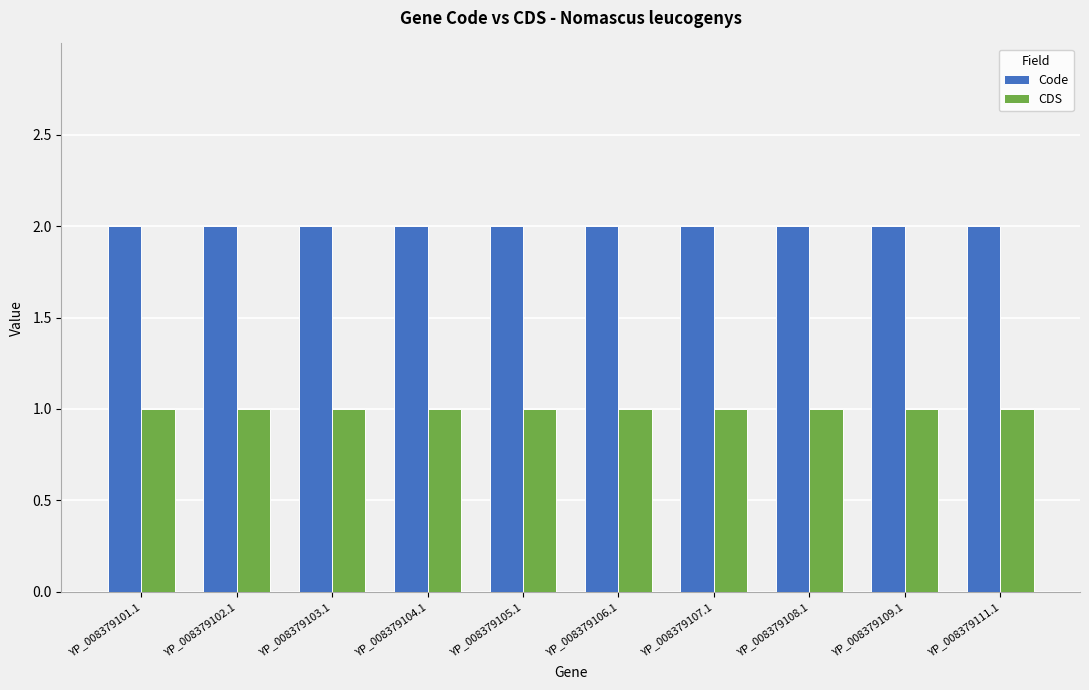

The value of Code at YP_008379102.1 is 1. True or false?

False